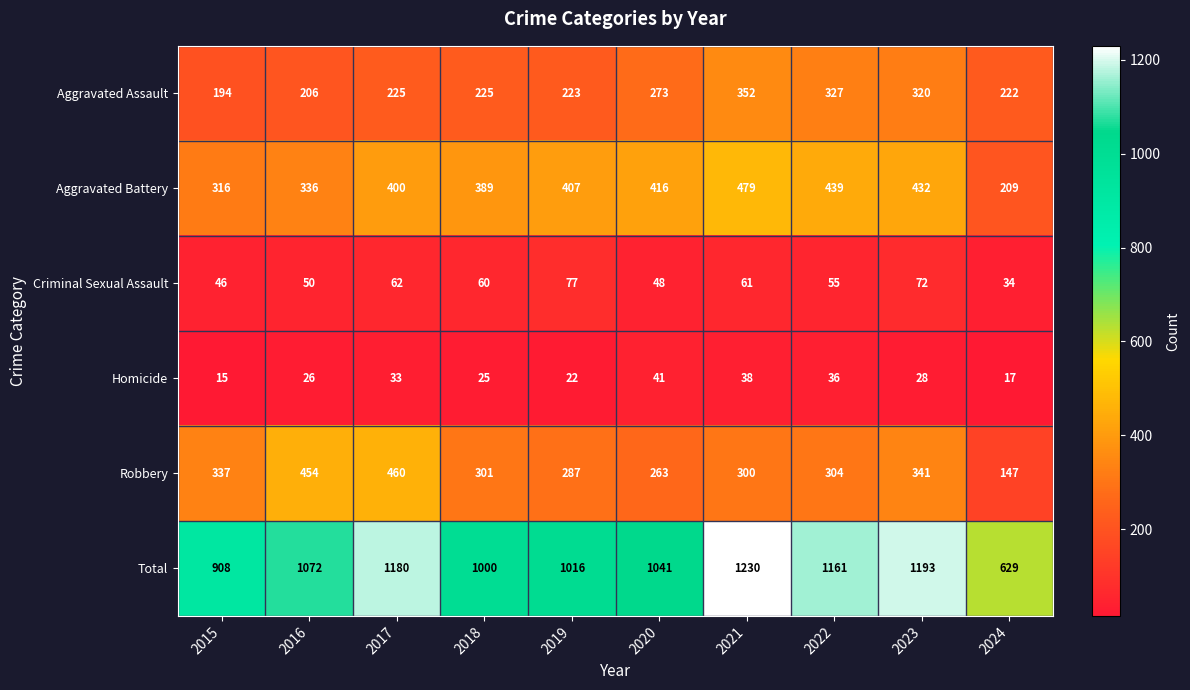

At 2015, list the series in order from largest to smallest.

Total, Robbery, Aggravated Battery, Aggravated Assault, Criminal Sexual Assault, Homicide